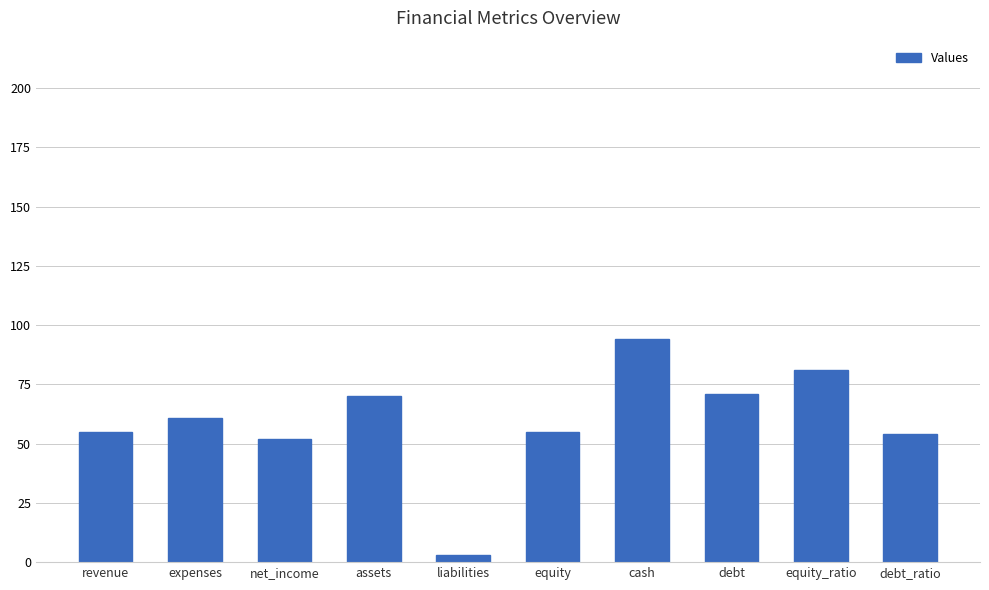

How many bars are there in total?

10